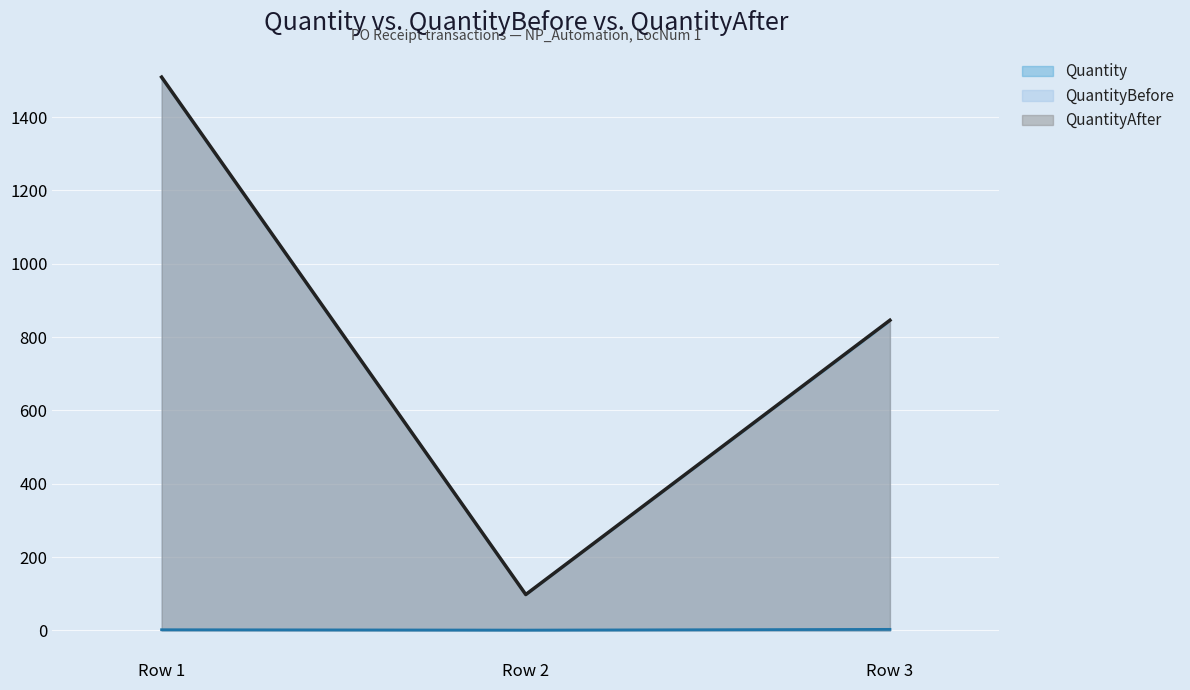

What is the sum of the Quantity values at Row 2 and Row 3?

4